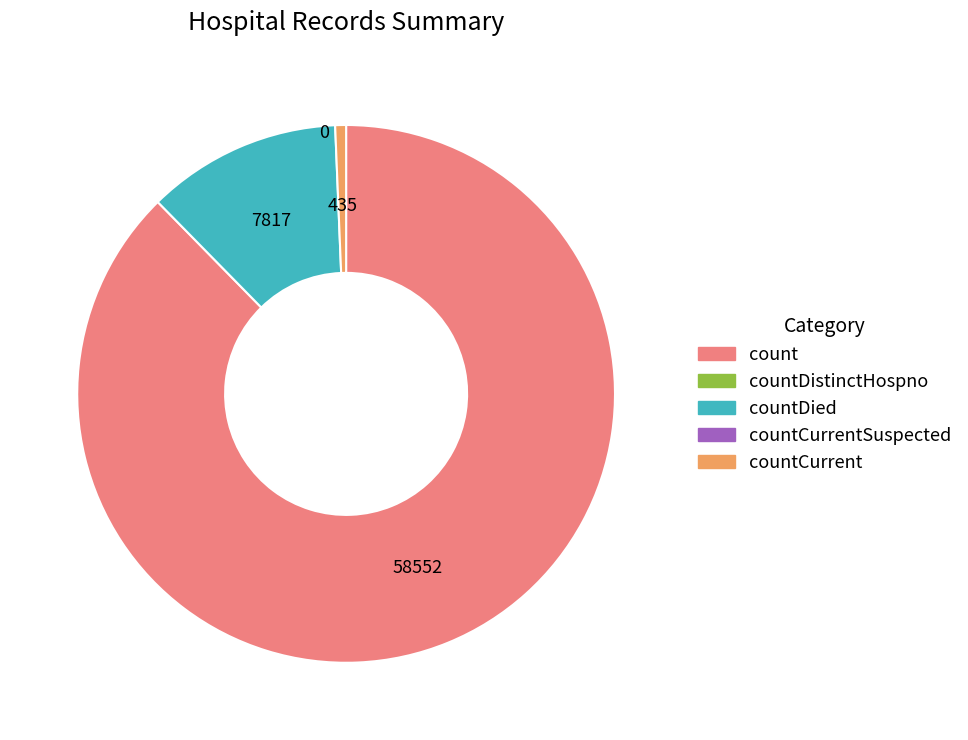

Is there a majority slice in this chart?

Yes